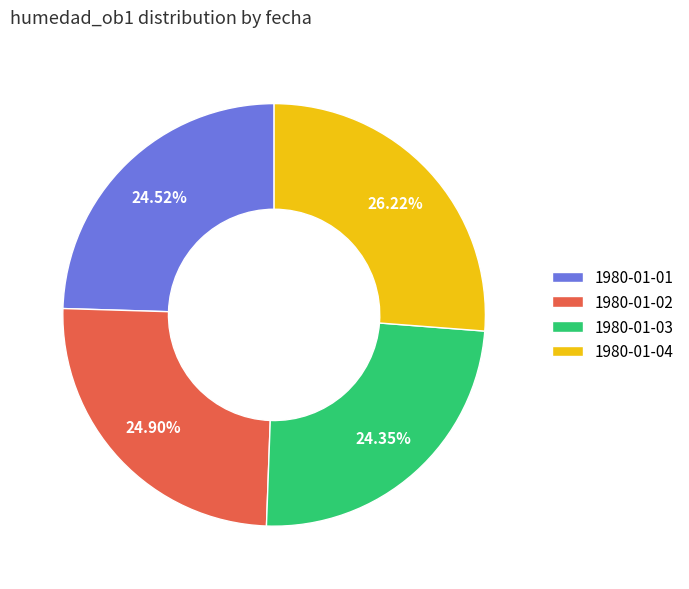

Which category has the biggest portion of the pie?

1980-01-04